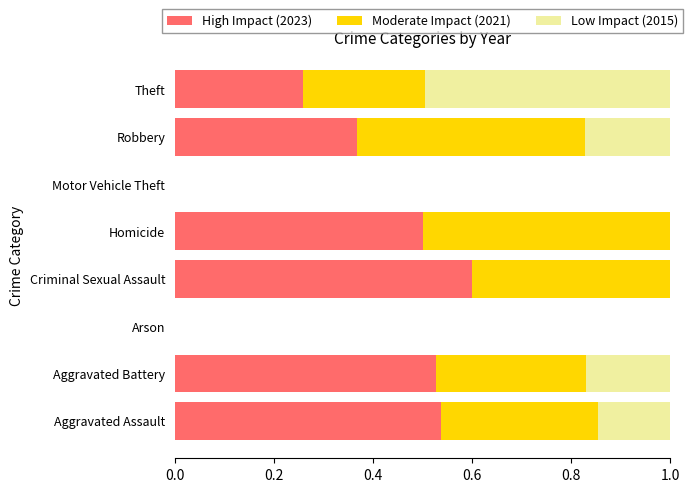

The High Impact (2023) series shows 0.5 at Robbery. True or false?

False